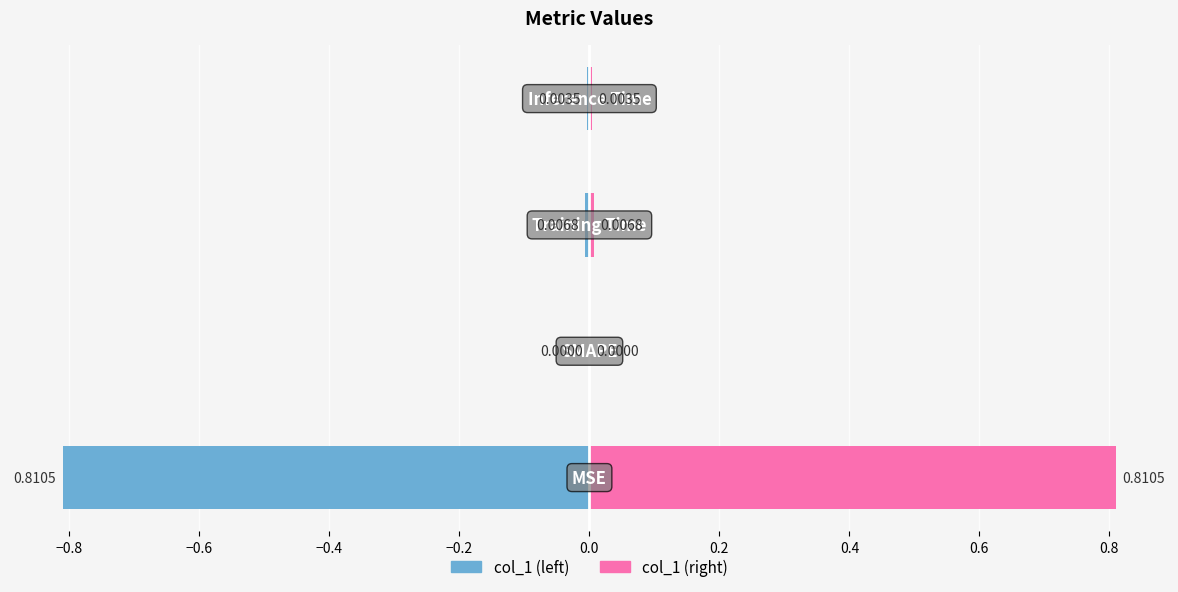

What is the difference between the maximum and minimum values in the col_1 (left) series?

0.8